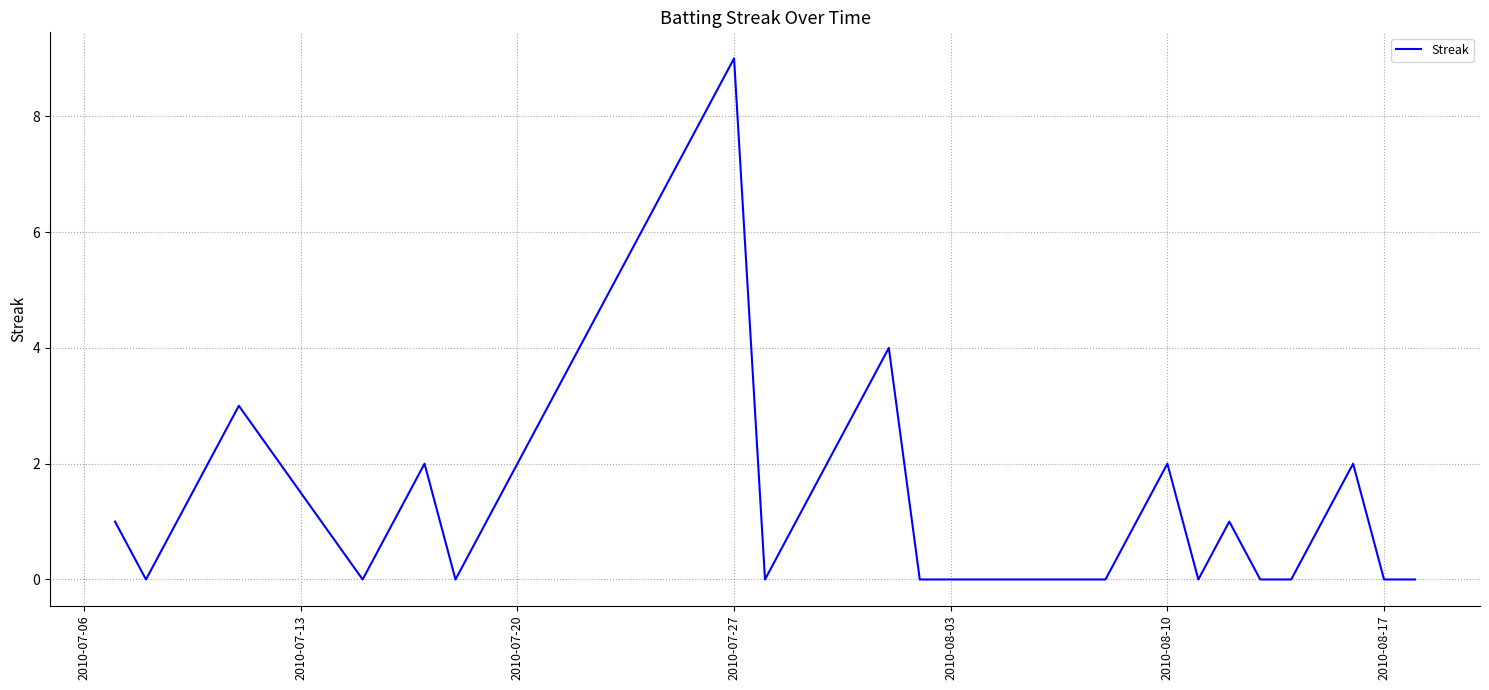

Does the chart display data point markers on the line(s)?

No